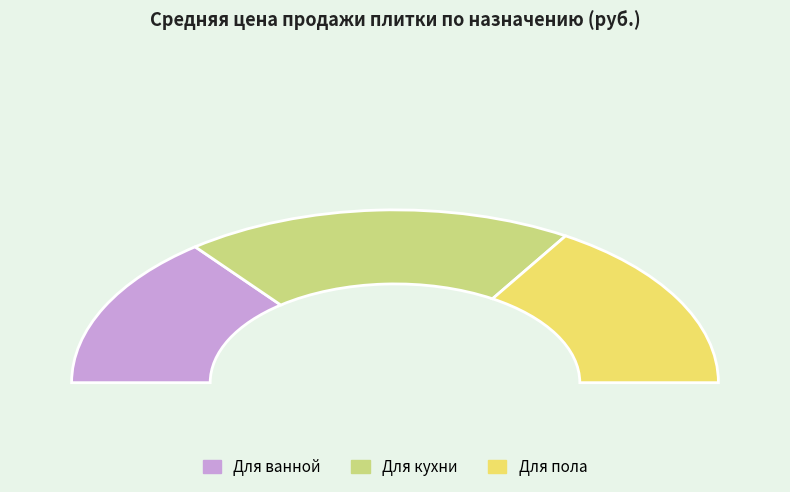

To the nearest percent, what is the average slice percentage?

33%